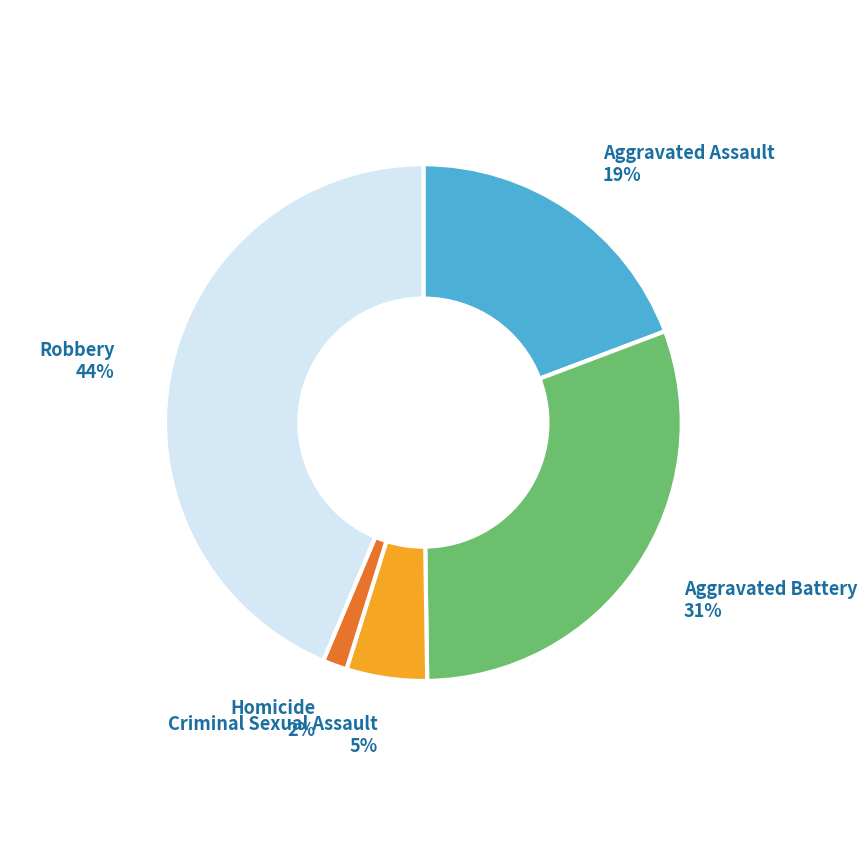

How many segments does this pie chart have?

5